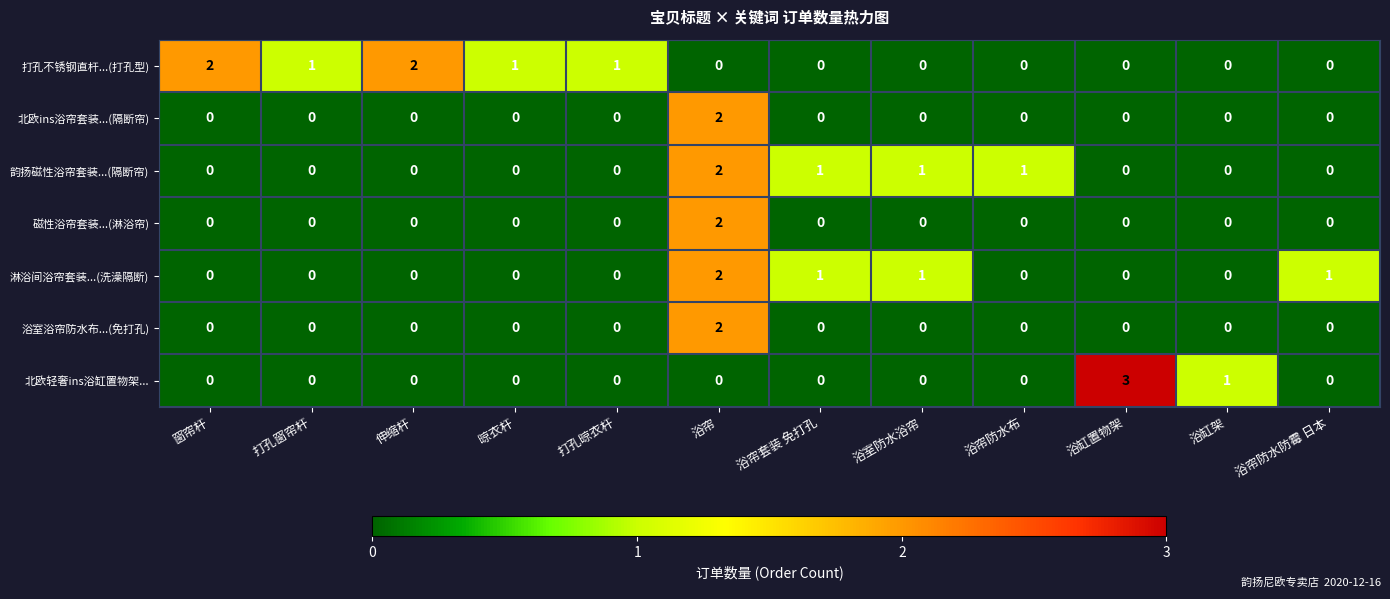

The value of 北欧轻奢ins浴缸置物架... at 浴缸架 is 2. True or false?

False